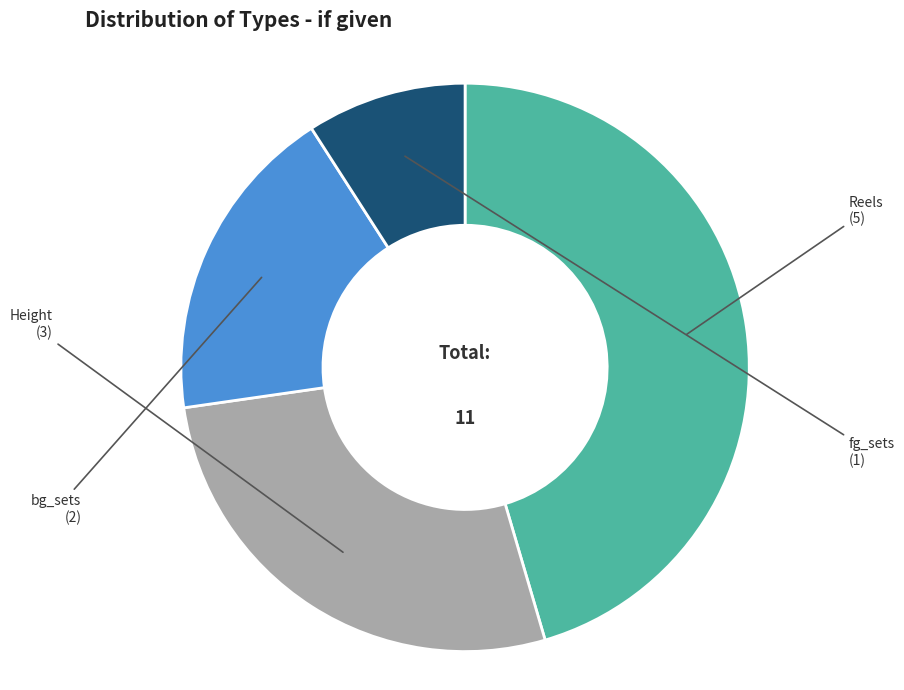

Does bg_sets represent more than half of the total?

No